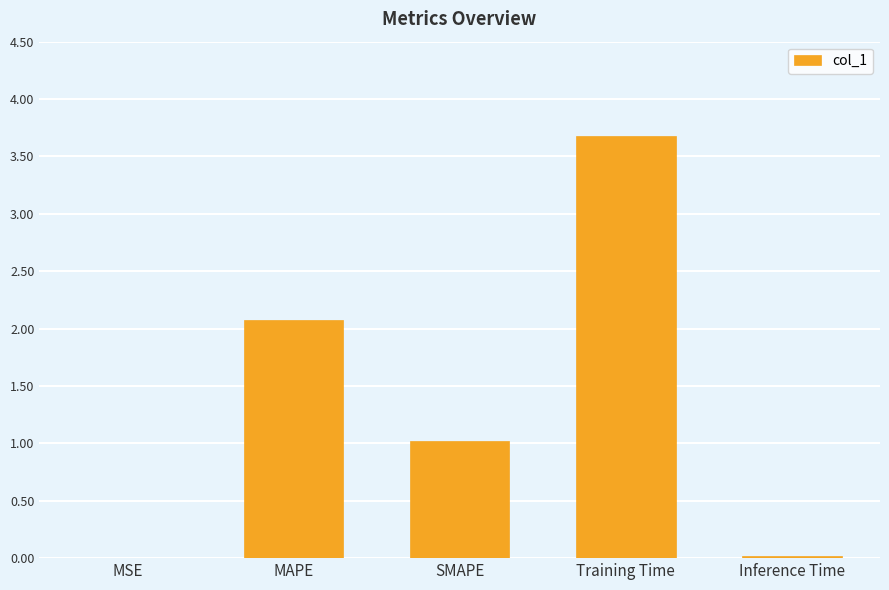

What is the approximate value at SMAPE?

1.0